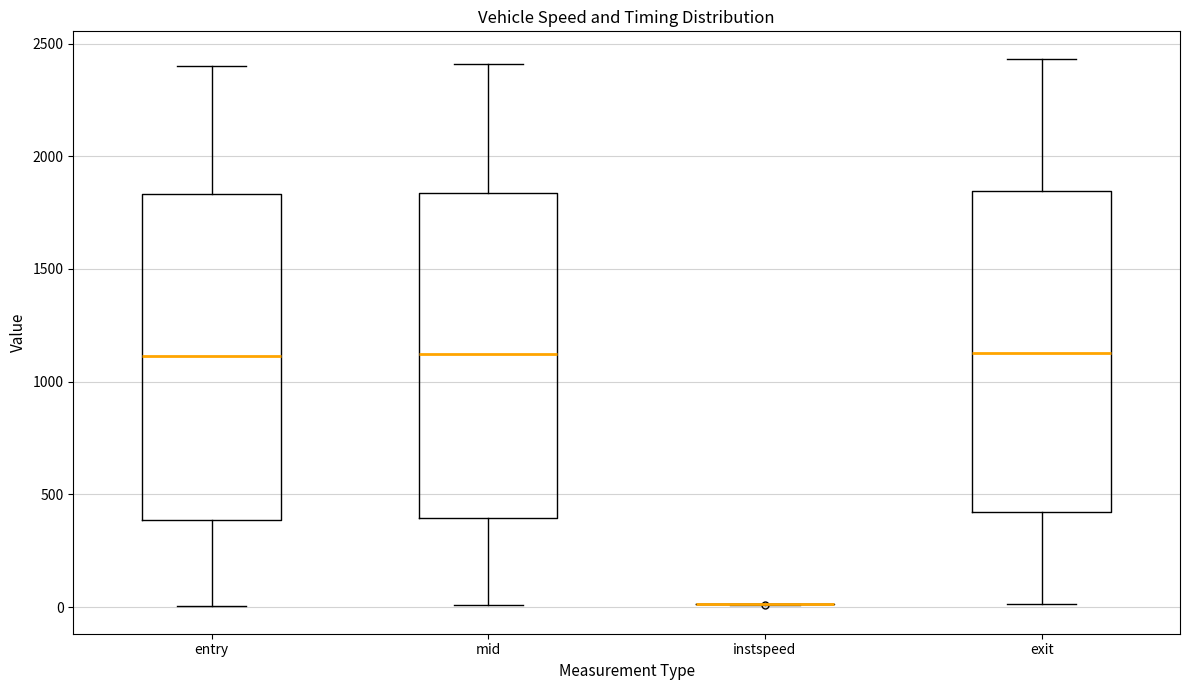

Where does the upper whisker of the box for entry end on the y-axis? The values are not printed on the chart, so give them approximately, as read against the axis.

2400